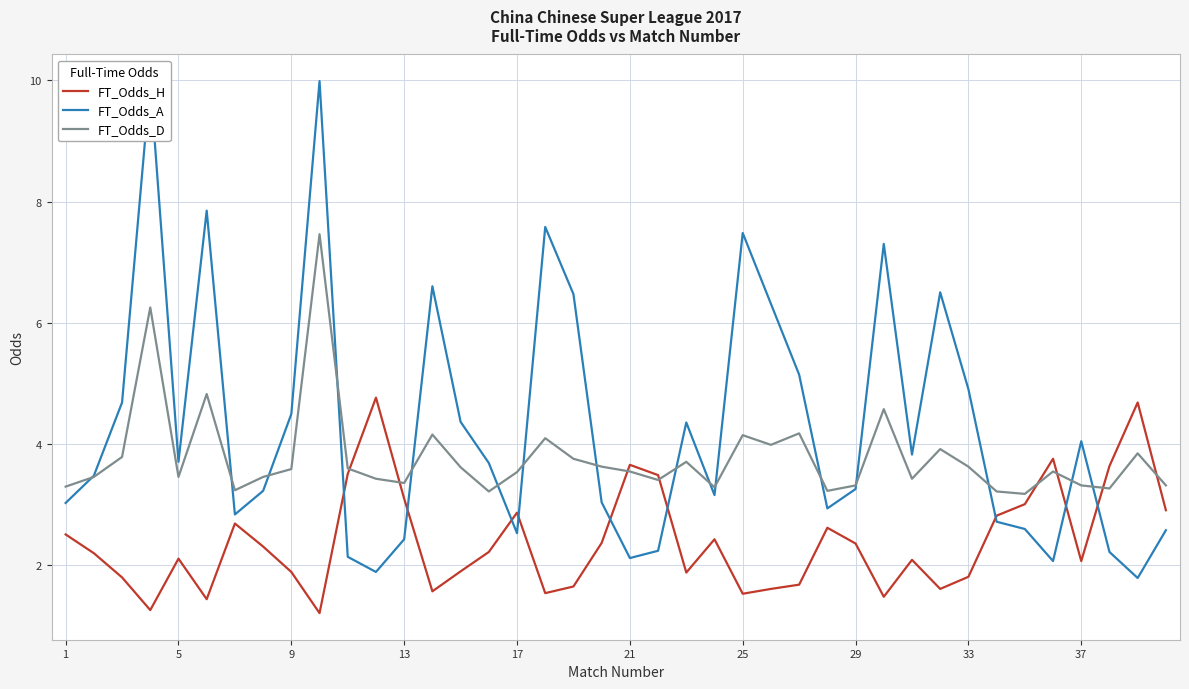

Is it true that FT_Odds_D equals 3.5 at 17?

True